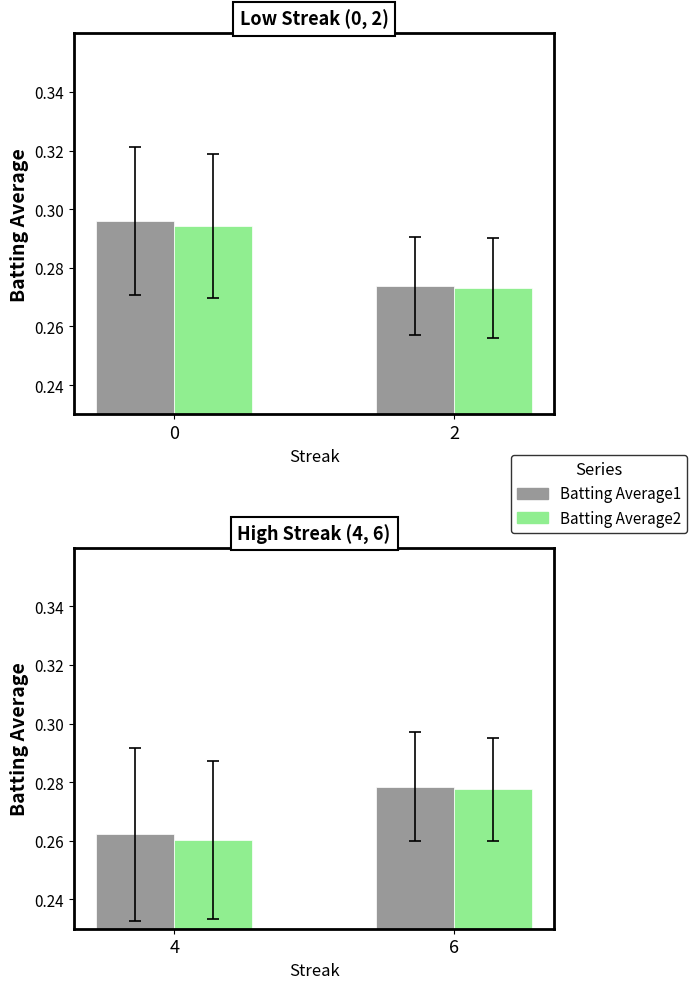

The value of Batting Average1 at 4 is 0.1. True or false?

False